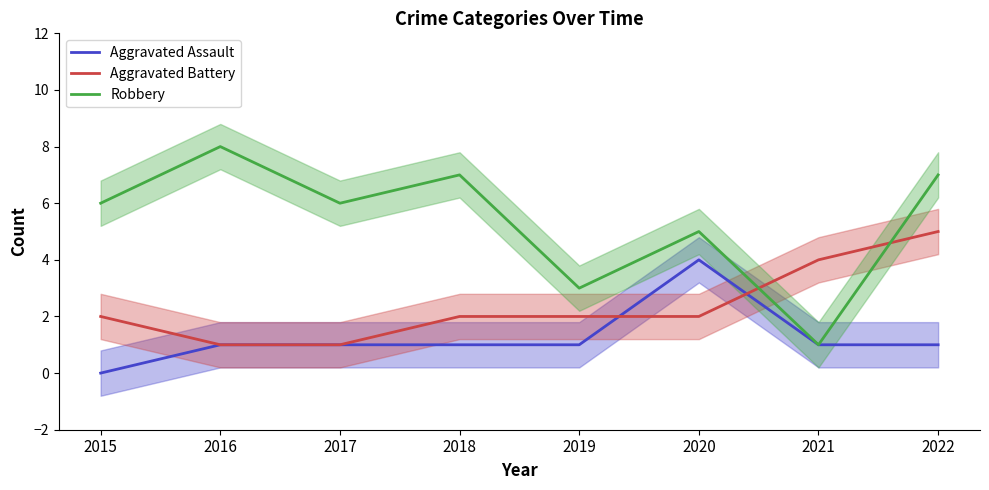

What is the sum of the Aggravated Battery values at 2016 and 2022?

6